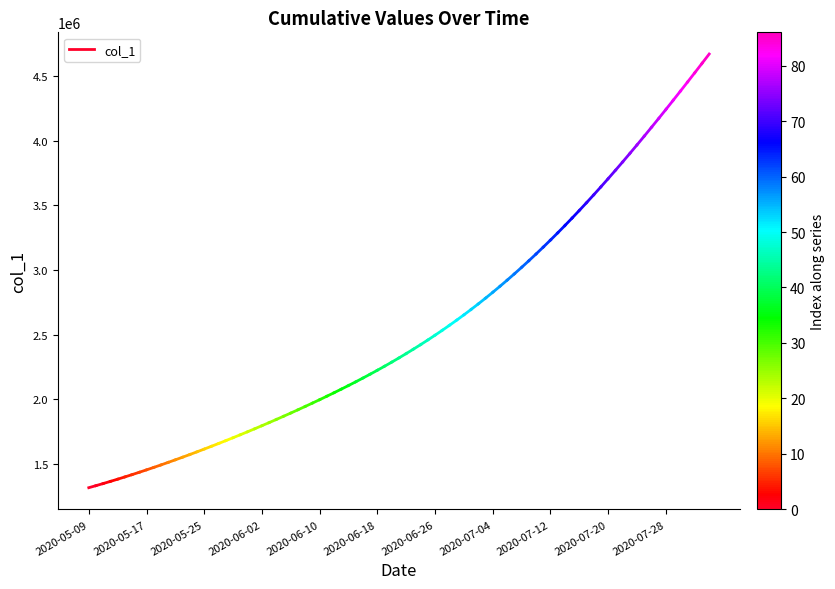

What is the value of the 1st point from the left?

1315099.0